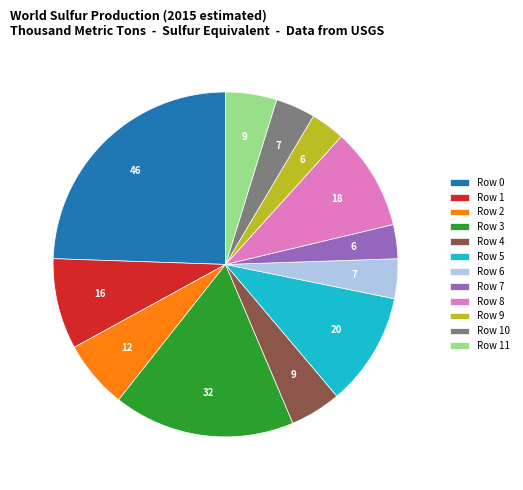

Does Row 11 represent more than half of the total?

No